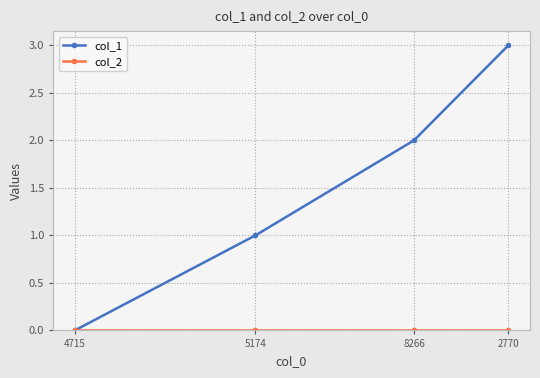

At which category is the sum across all series the highest?

2770